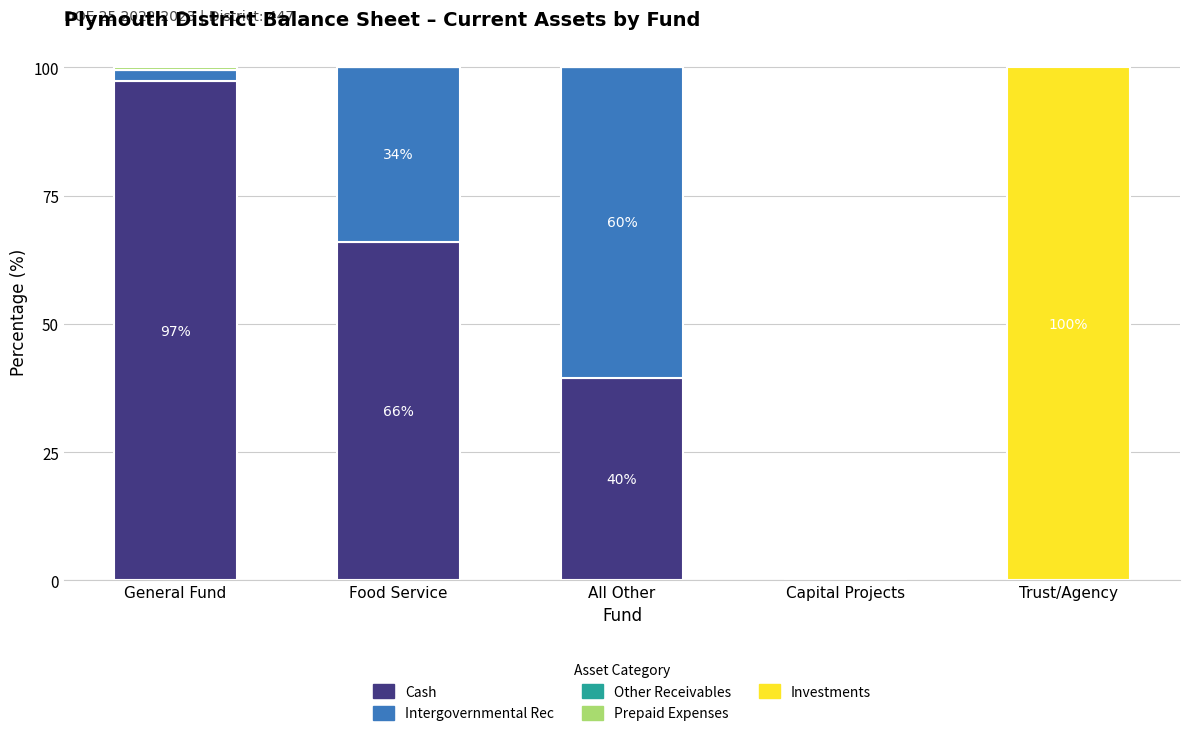

The Cash series shows -46.7 at Trust/Agency. True or false?

False